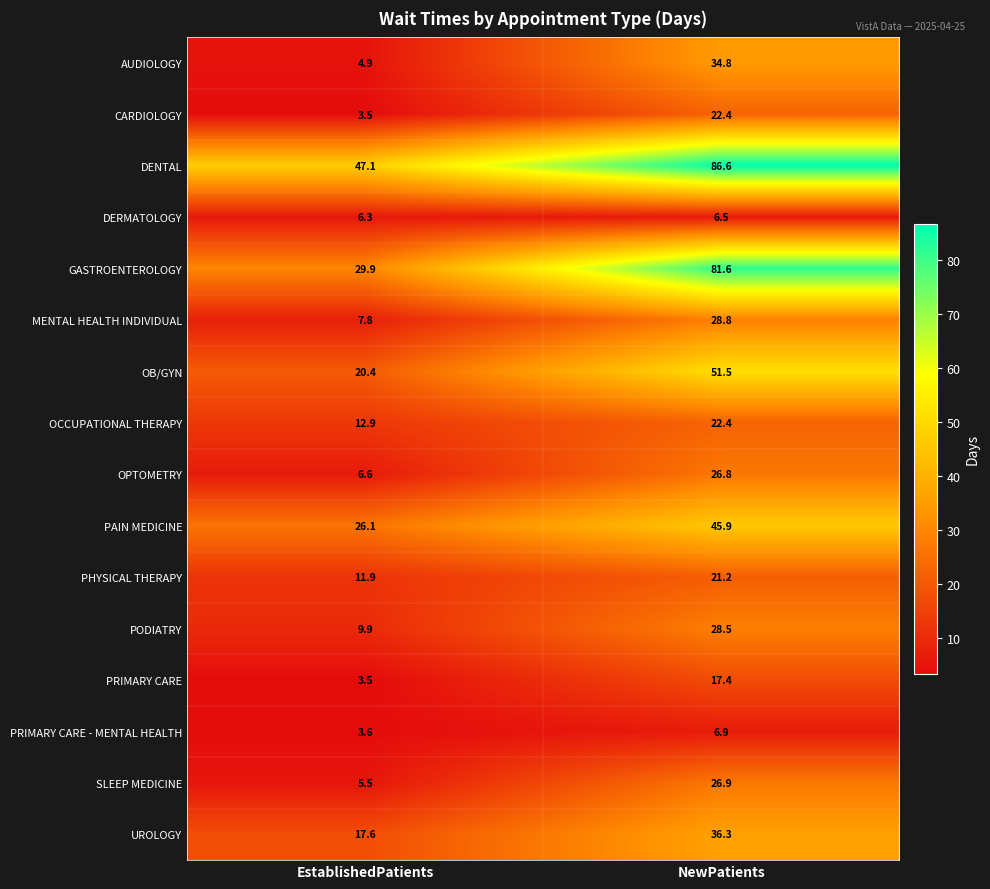

What is the total value across all series at EstablishedPatients?

217.5